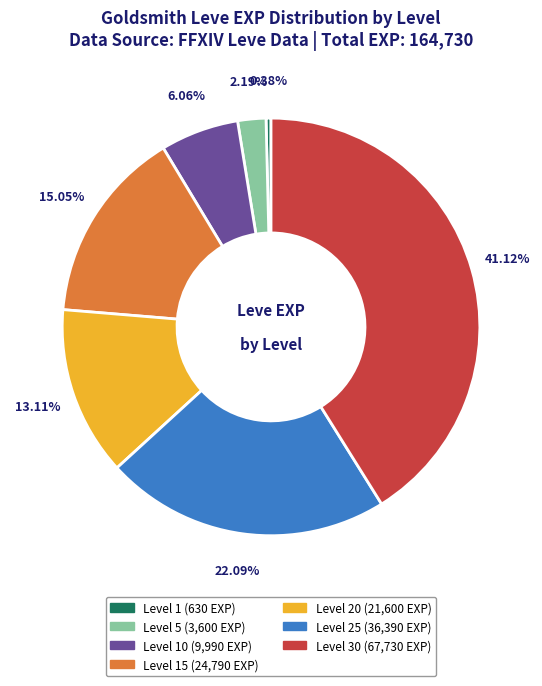

Does any single category account for the majority?

No